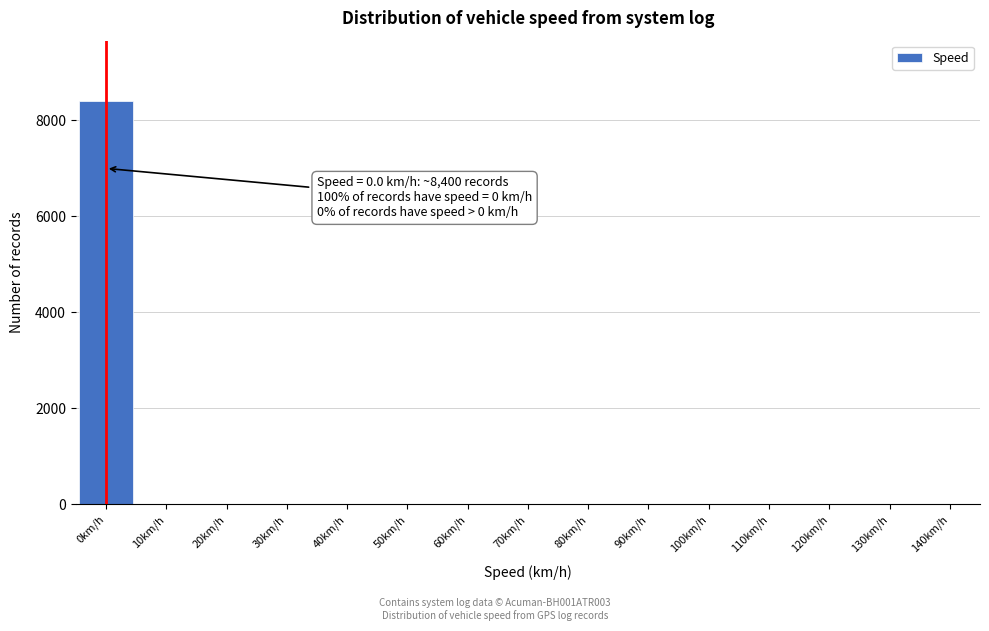

Reading left to right, transcribe all the data shown in this chart.

0km/h=8400	10km/h=0	20km/h=0	30km/h=0	40km/h=0	50km/h=0	60km/h=0	70km/h=0	80km/h=0	90km/h=0	100km/h=0	110km/h=0	120km/h=0	130km/h=0	140km/h=0